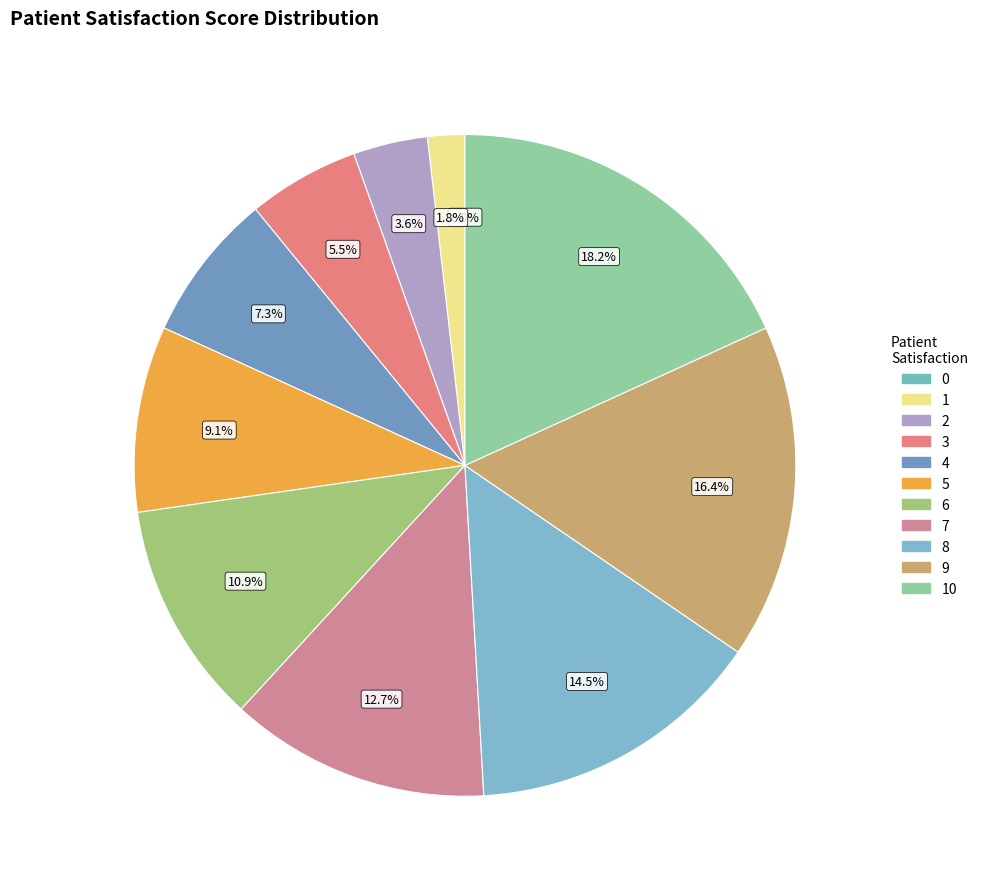

Between 3 and 1, which is larger?

3